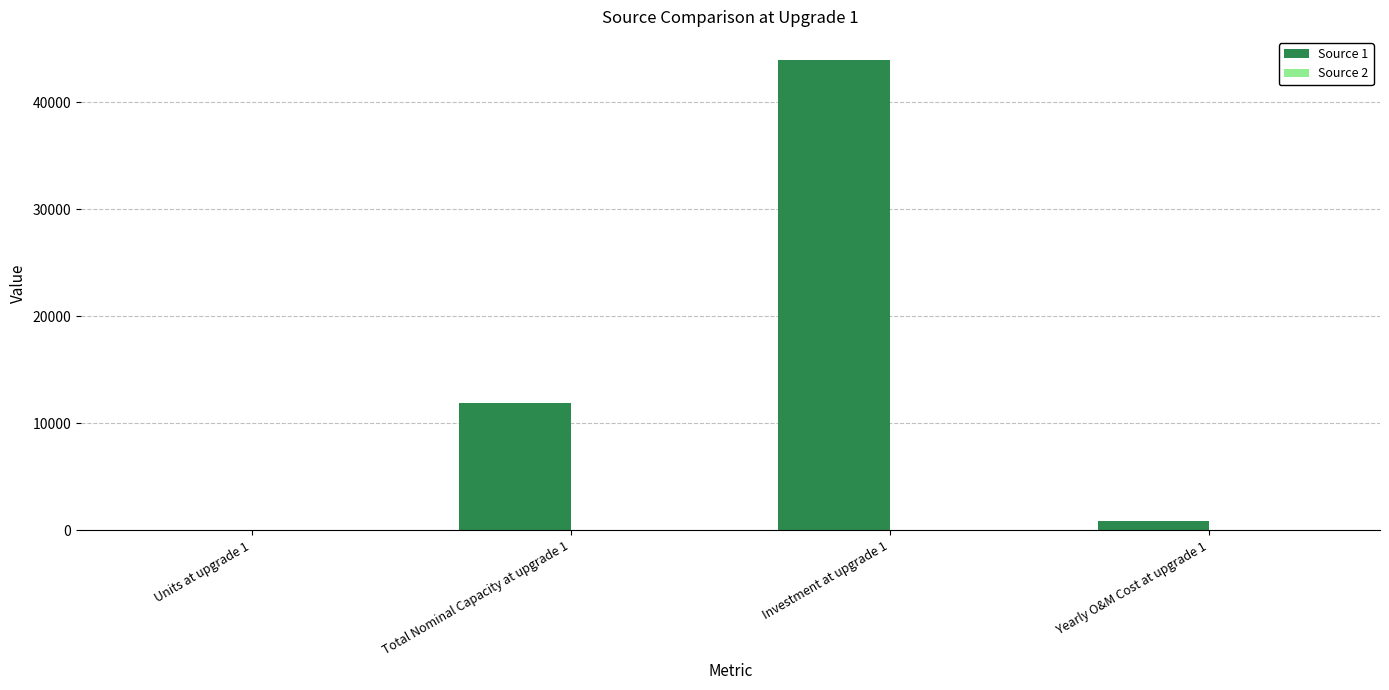

At which category is the sum across all series the highest?

Investment at upgrade 1